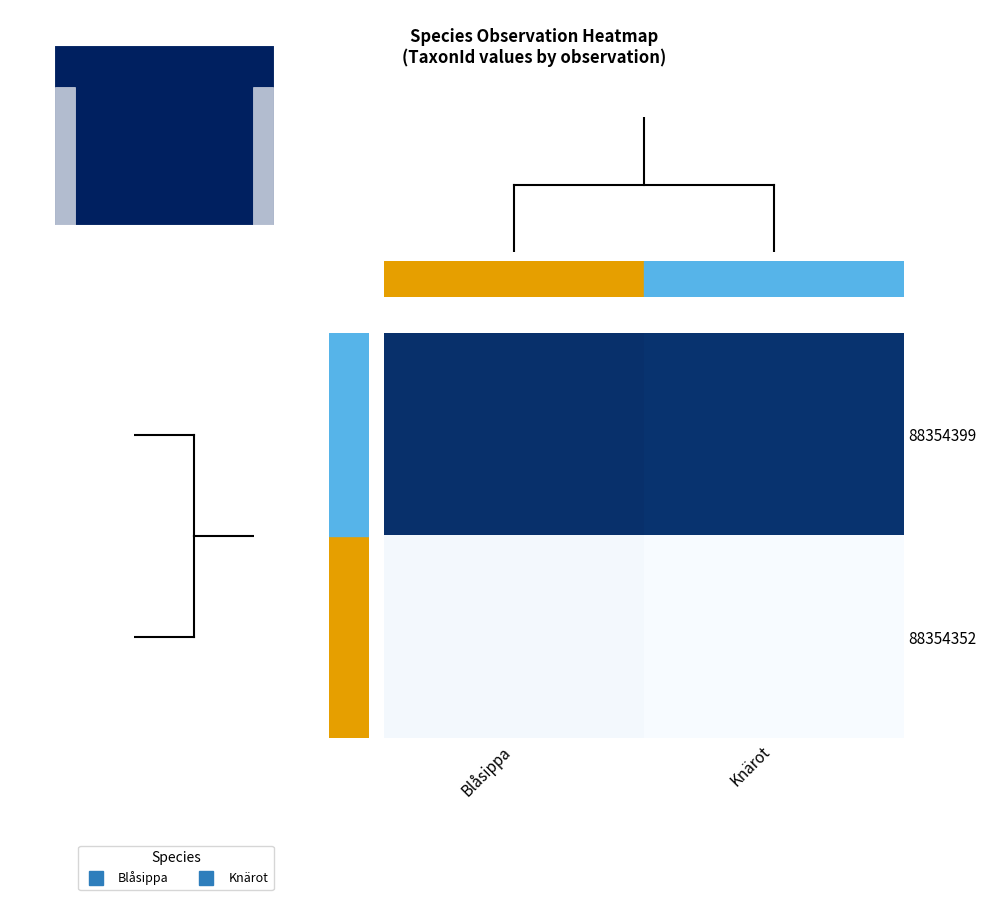

Which series has the largest total across all categories?

88354399